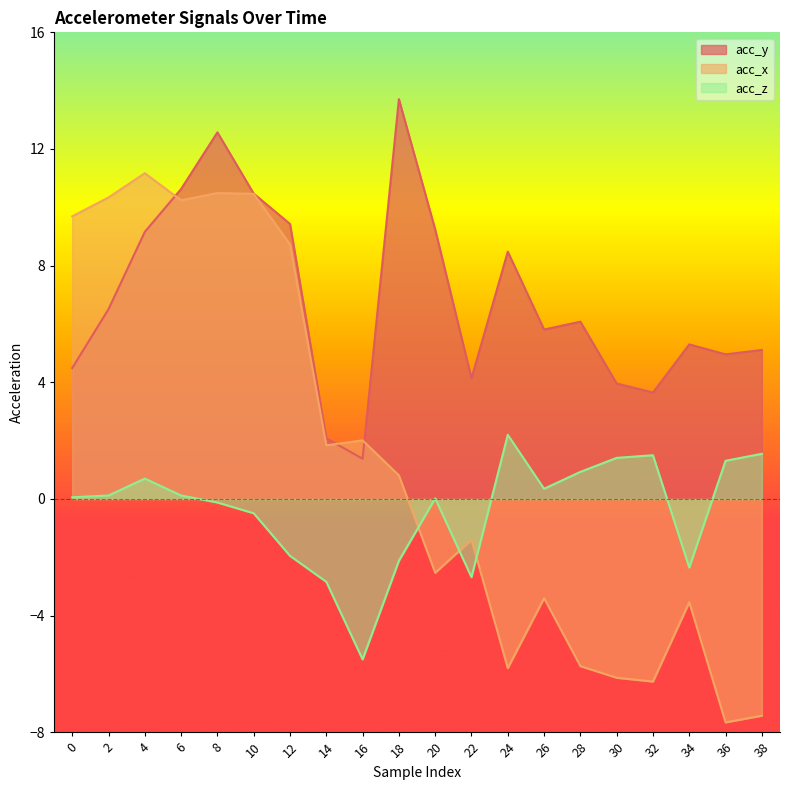

At how many categories does at least one series exceed 10?

6